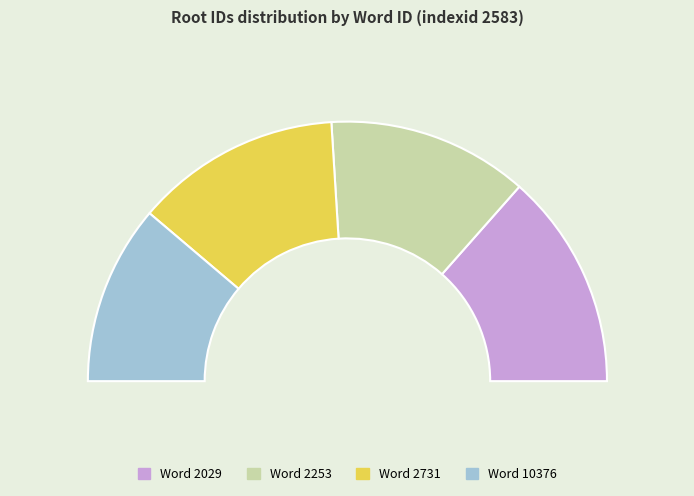

Count the number of slices in the pie.

4